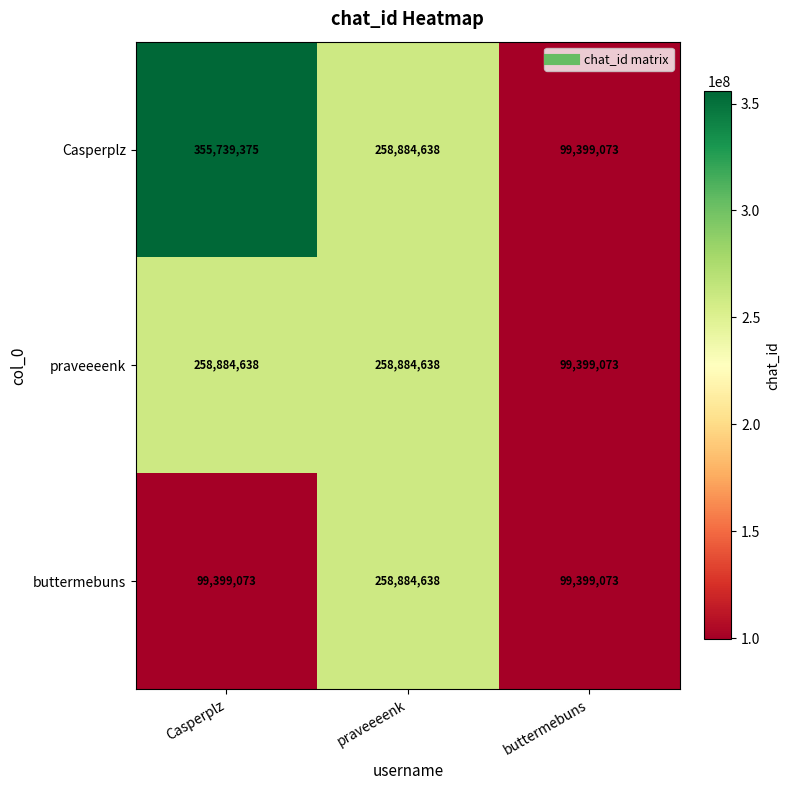

At which category is the sum across all series the highest?

praveeeenk